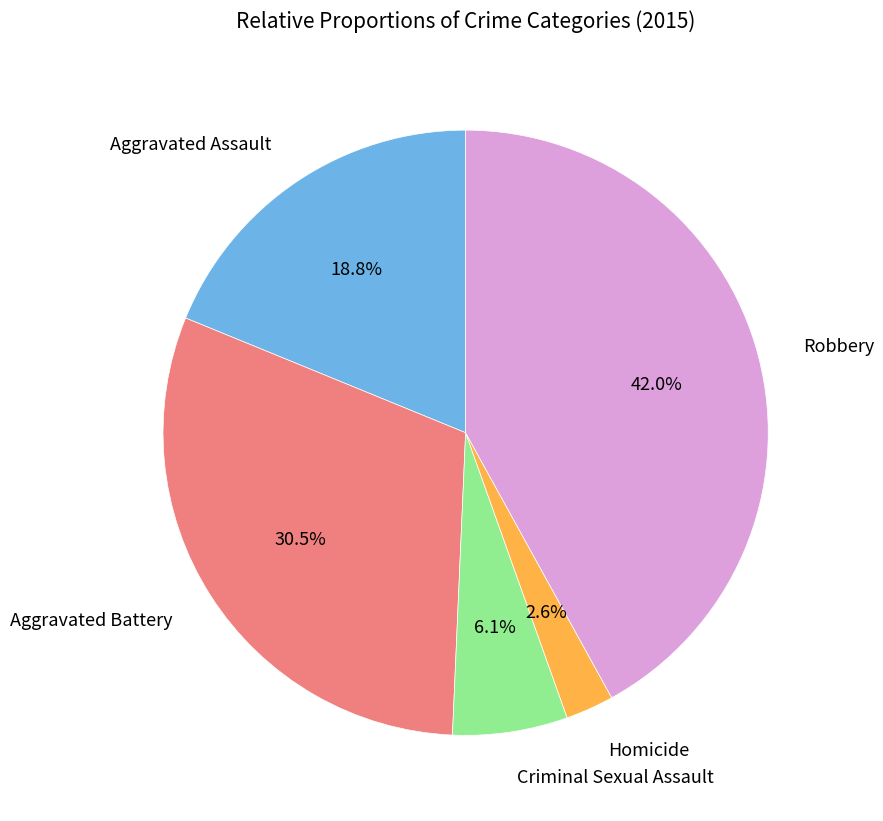

Is there any slice that represents more than half of the pie?

No